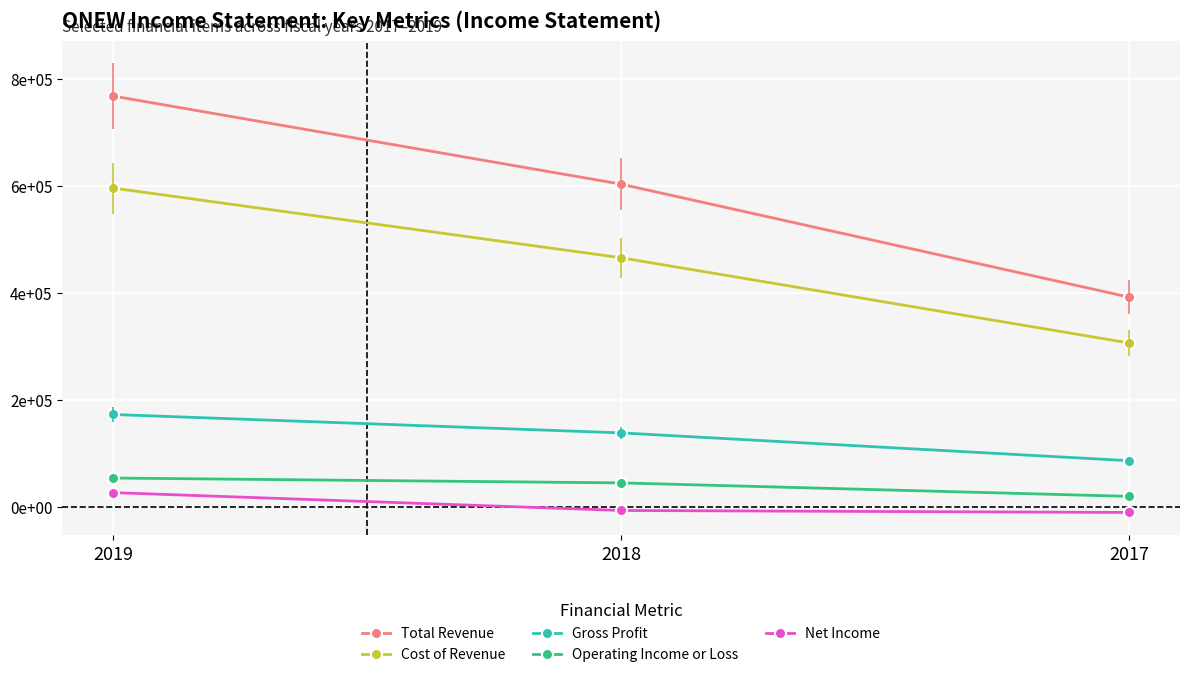

Is this an area chart (filled region under the line)?

No